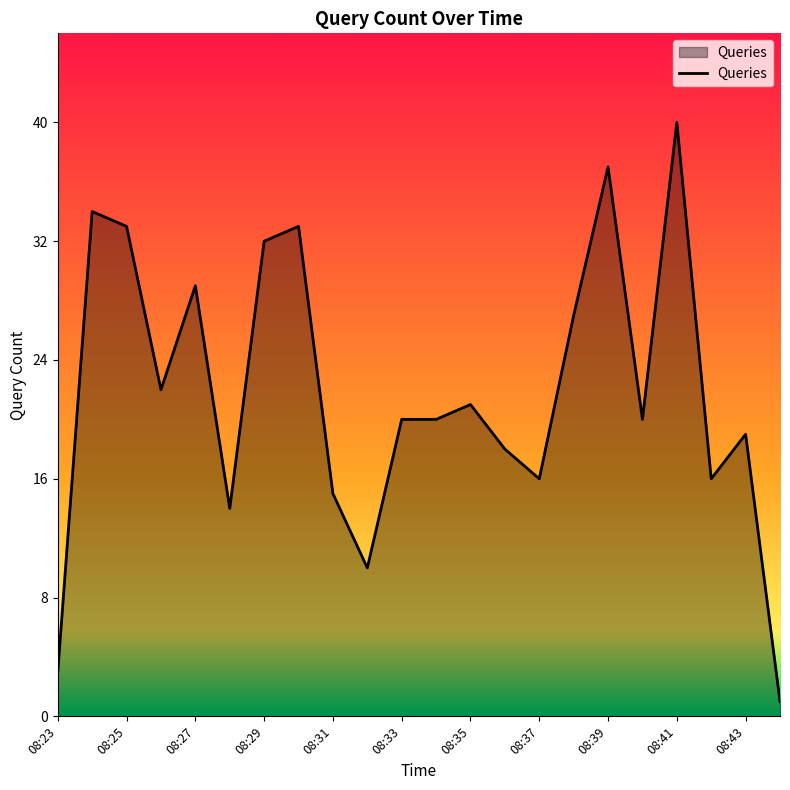

What is the greatest value displayed?

40